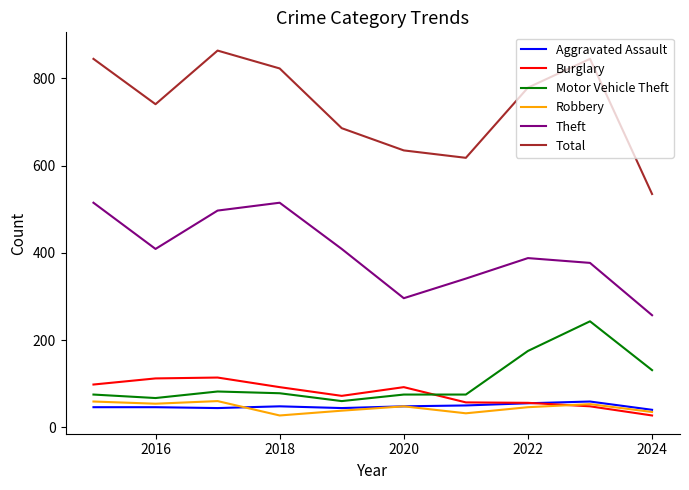

True or false: Total and Motor Vehicle Theft cross at least once.

False